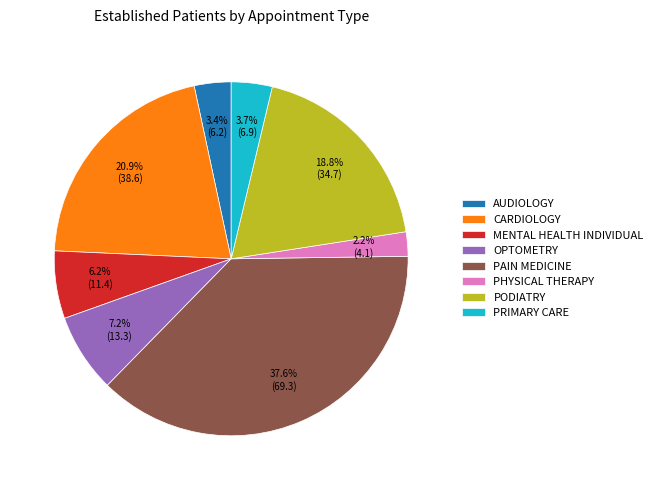

What is the total percentage of PODIATRY and AUDIOLOGY?

22.2%